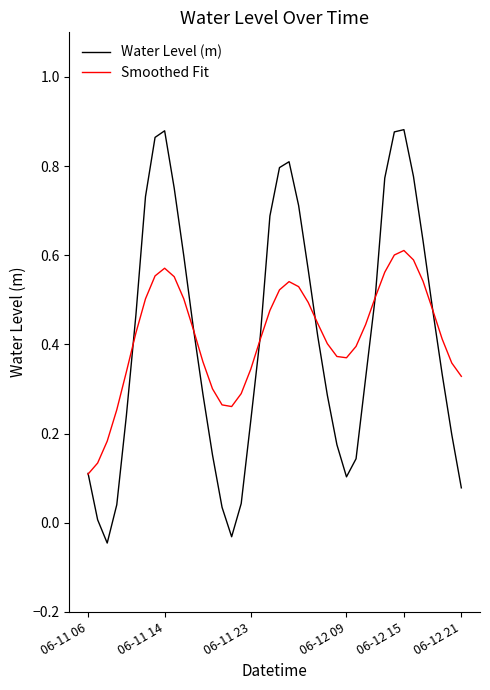

Does the chart have visible grid lines?

No